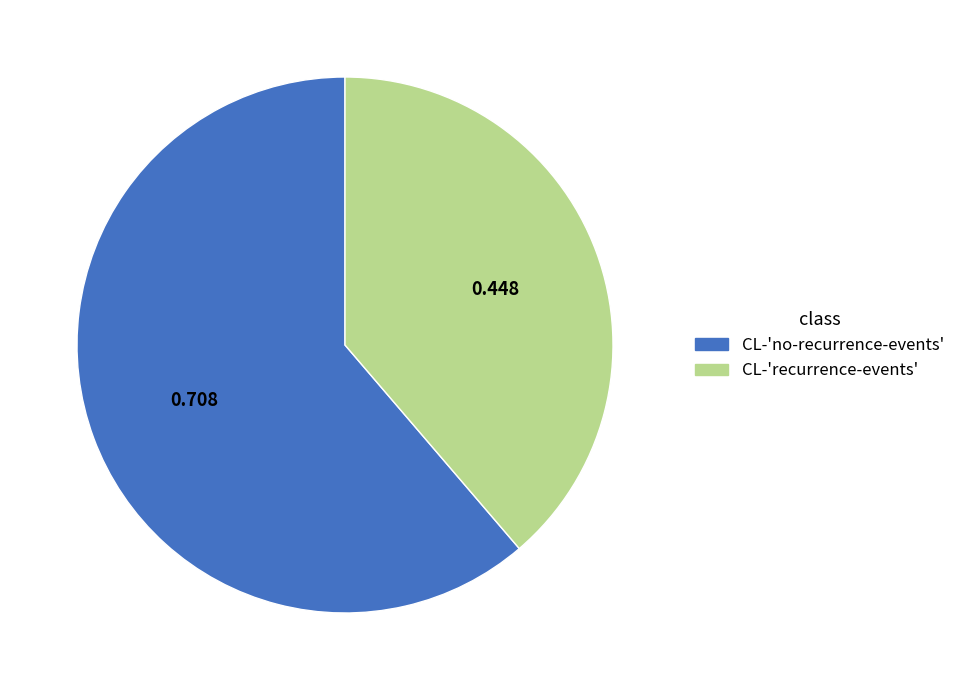

Is the sum of CL-'recurrence-events' and CL-'no-recurrence-events' greater than half?

Yes